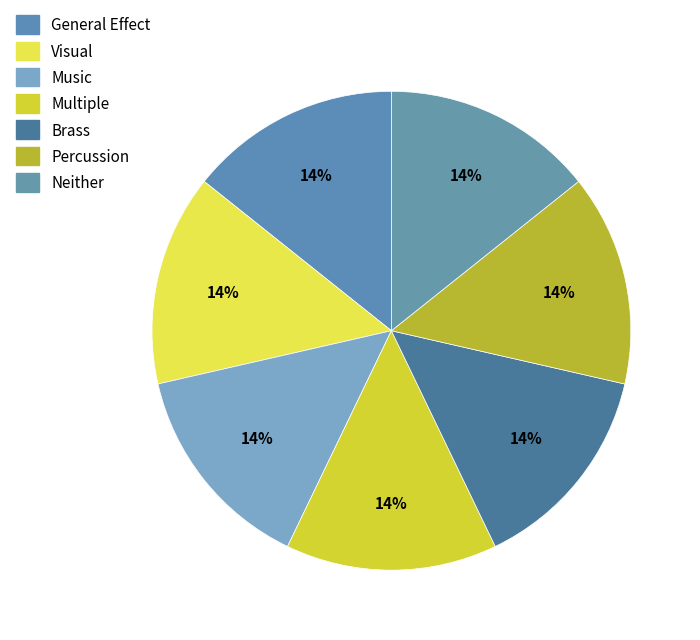

Count the number of slices in the pie.

7